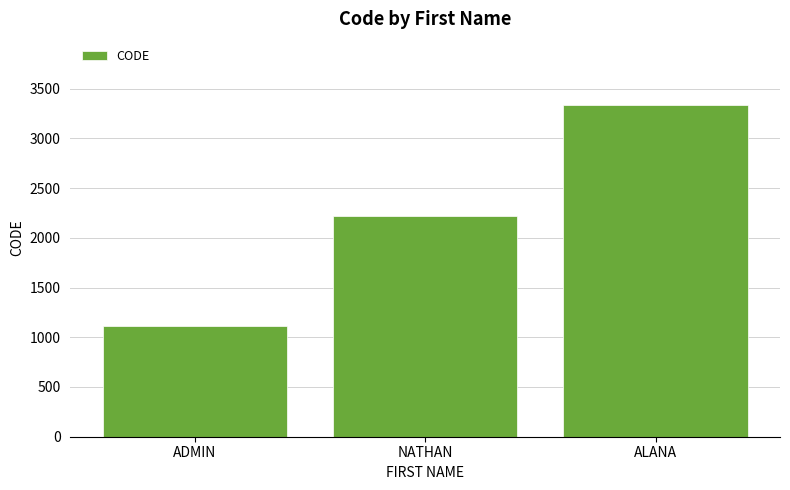

Reading left to right, what are all the values shown in this chart?

1111	2222	3333